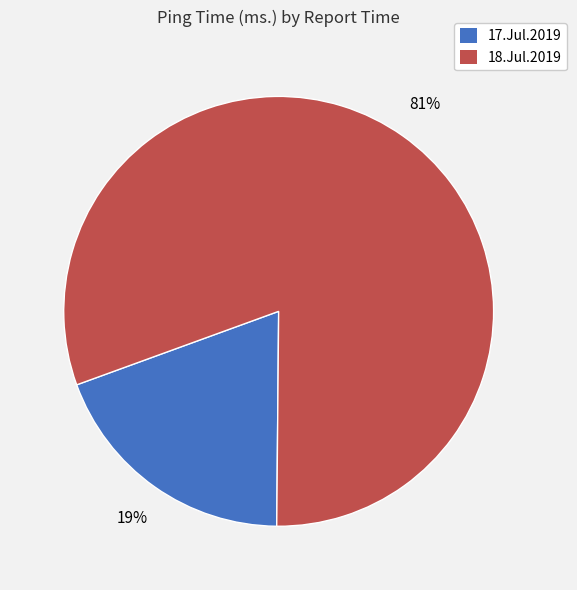

Does any single category account for the majority?

Yes